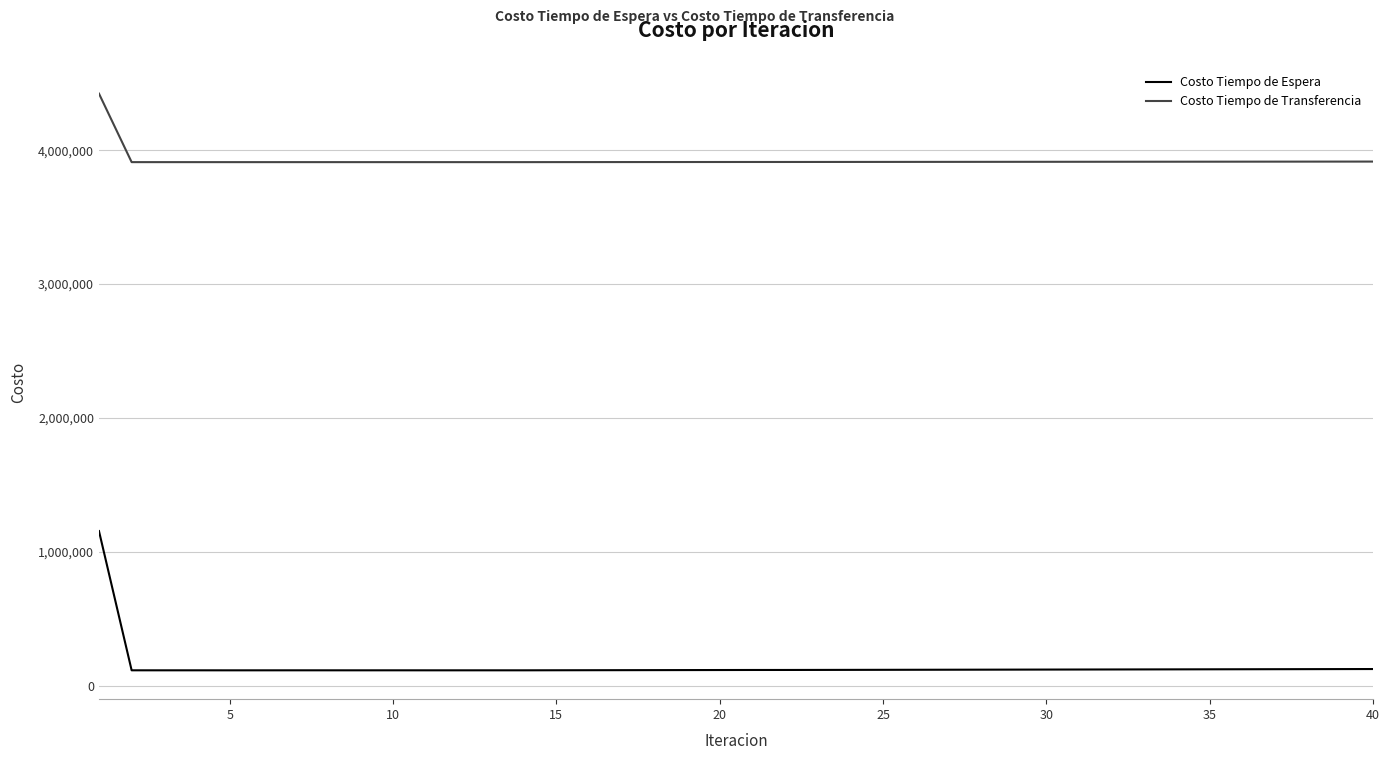

What is the difference between the maximum and minimum values in the Costo Tiempo de Transferencia series?

511762.6